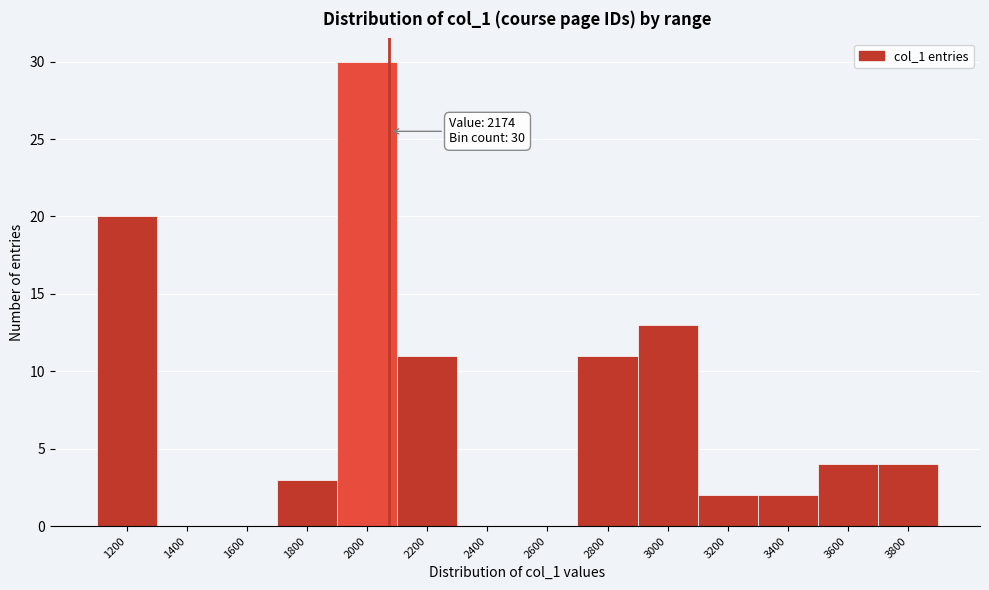

Reading left to right, extract all data points from this chart.

1200=20	1400=0	1600=0	1800=3	2000=30	2200=11	2400=0	2600=0	2800=11	3000=13	3200=2	3400=2	3600=4	3800=4